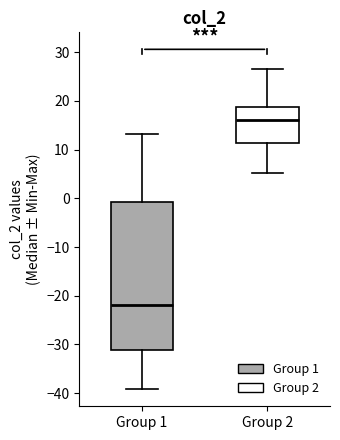

Where does the upper whisker of the box for Group 2 end on the y-axis? The values are not printed on the chart, so give them approximately, as read against the axis.

27